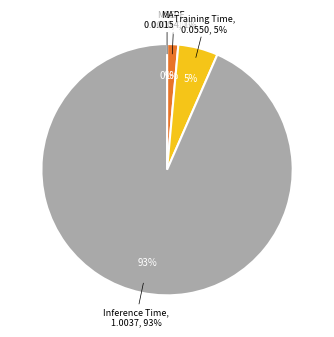

What percentage is the Inference Time slice, to the nearest percent?

93%